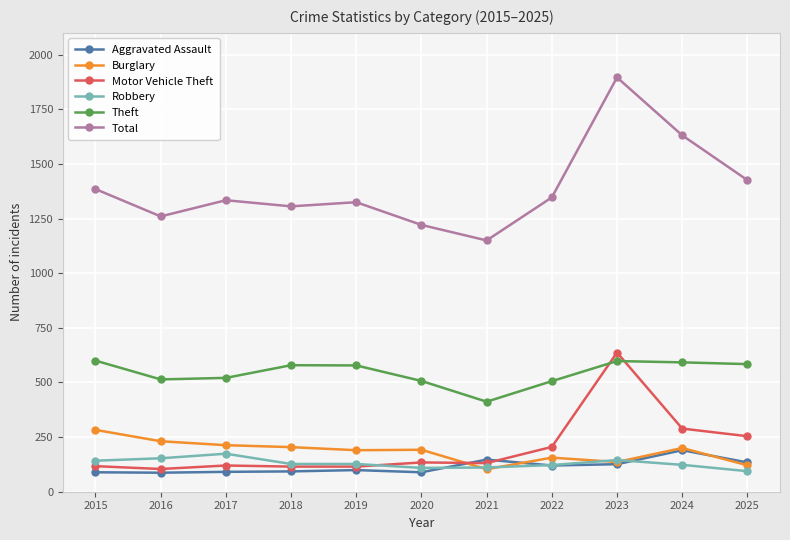

What is the value of the Robbery point at the 8th from the left?

122